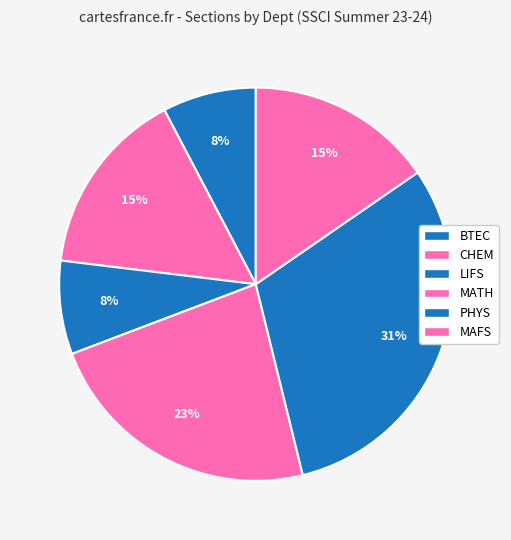

Approximately how many times larger is the value at PHYS compared to BTEC?

4.0